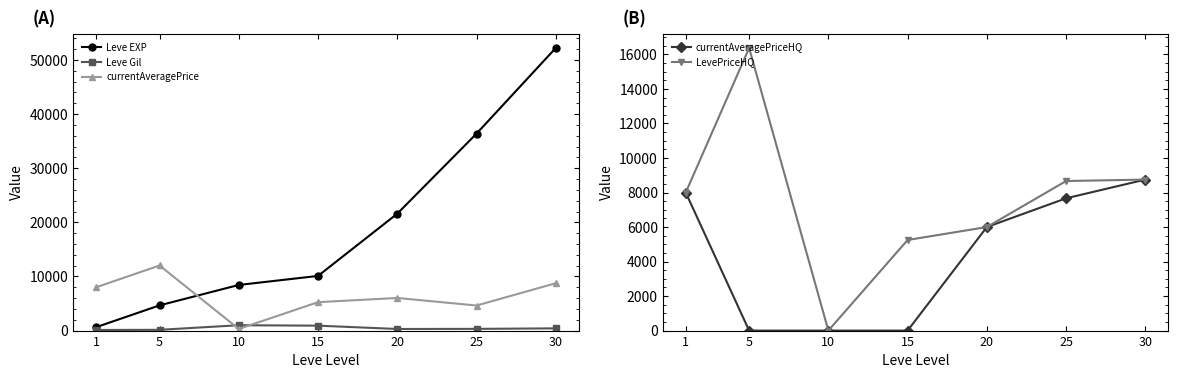

What is the value of the Leve EXP point at the 3rd from the left?

8430